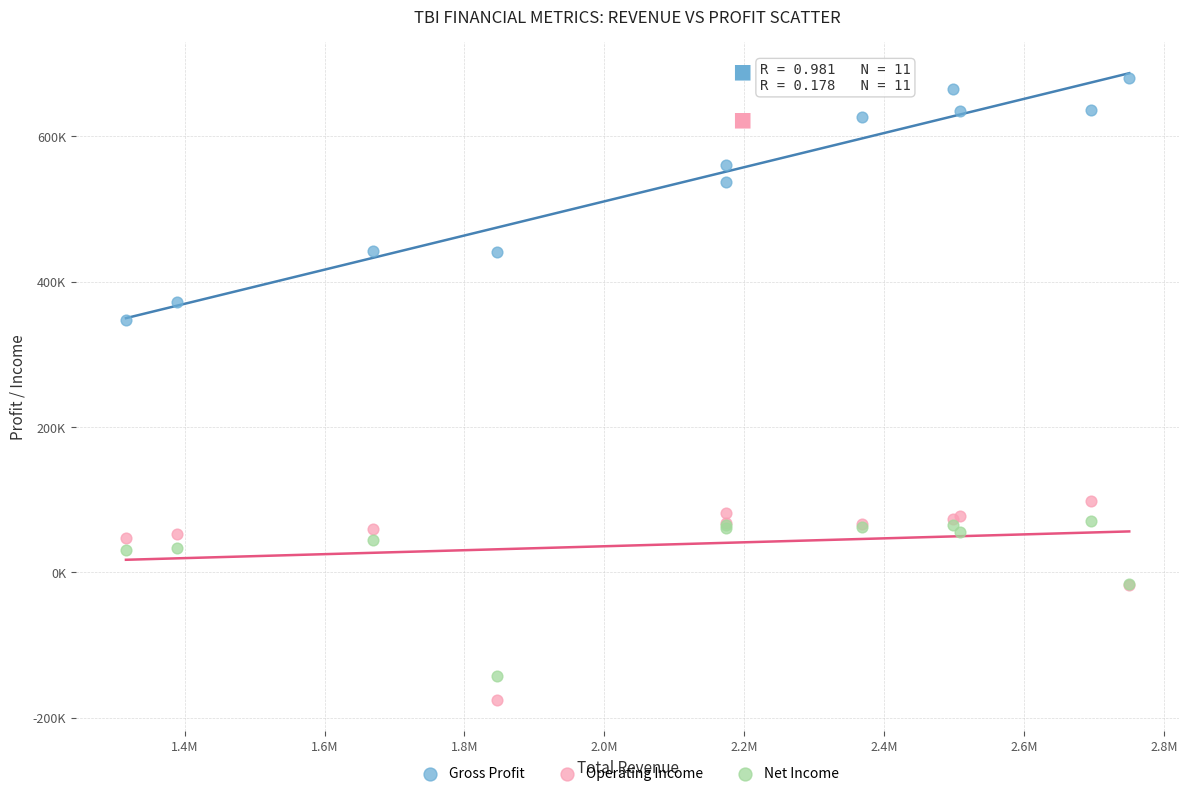

What are all the series names shown in the legend?

Gross Profit, Operating Income, Net Income